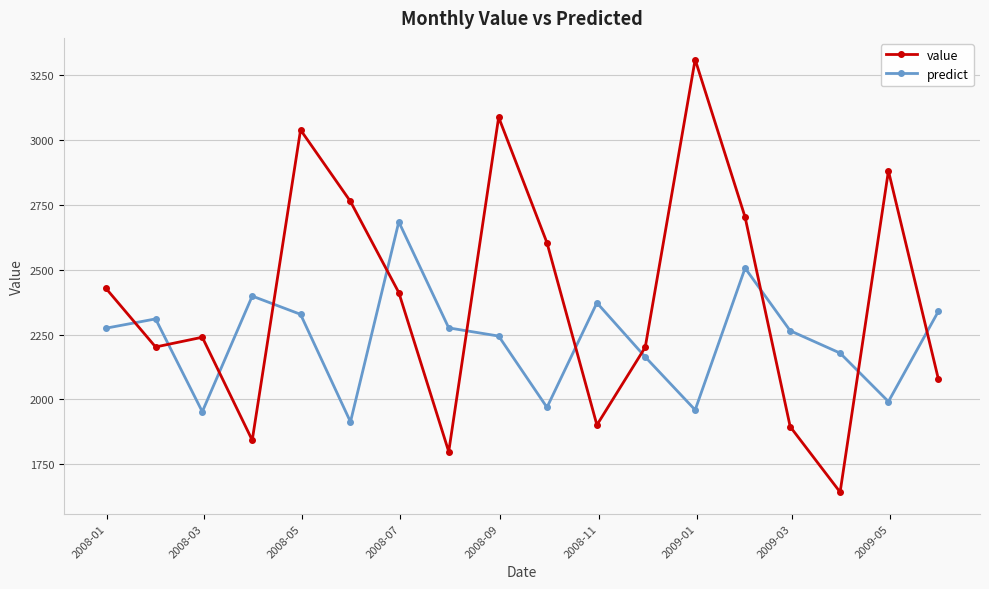

What is the sum of all predict values?

40126.3